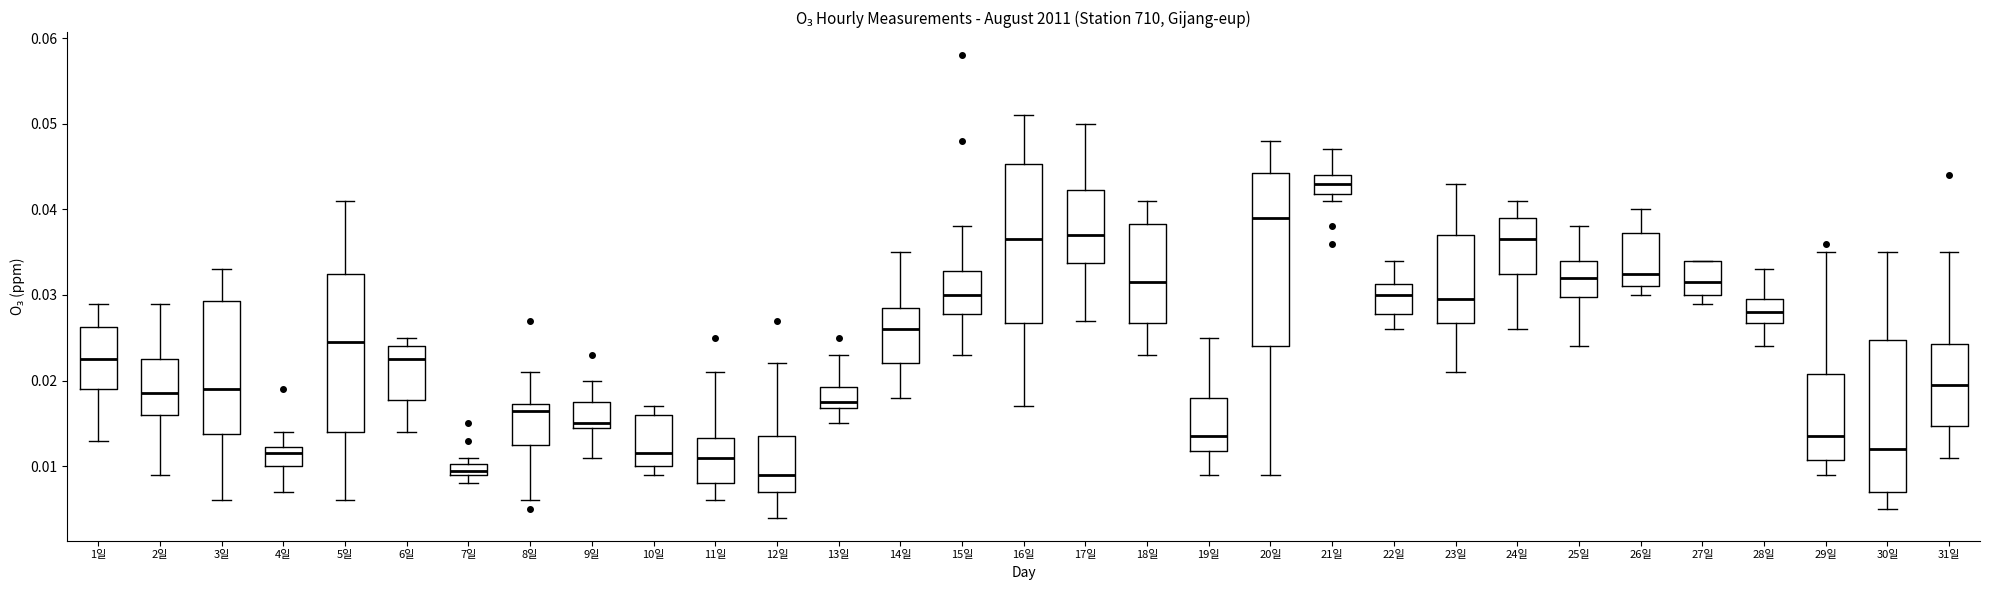

Where is the upper edge of the box for 17일 on the y-axis? The values are not printed on the chart, so give them approximately, as read against the axis.

0.042